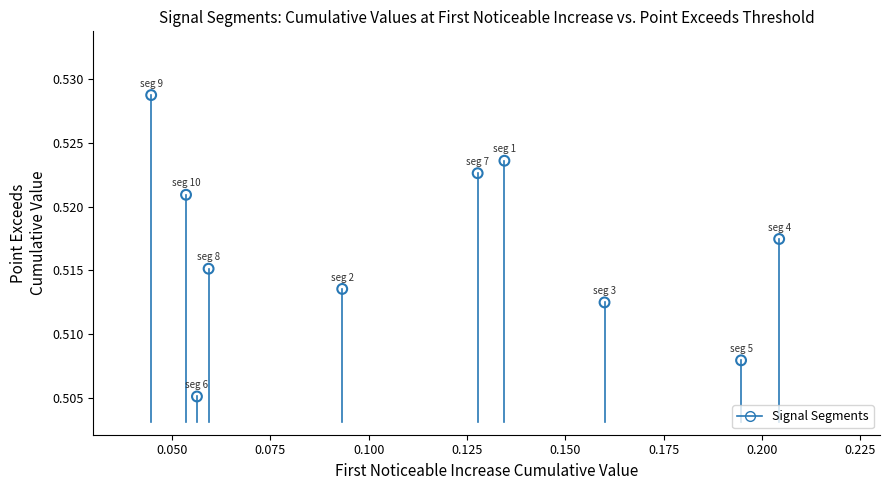

How many data points are displayed?

10